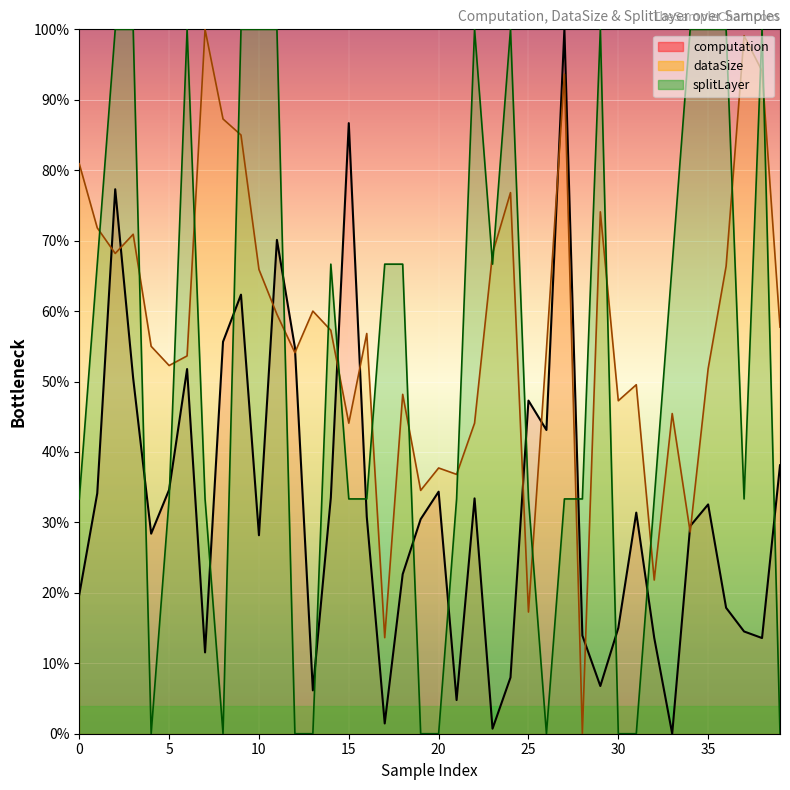

What is the value of the computation point at the 31st from the left?

15.0